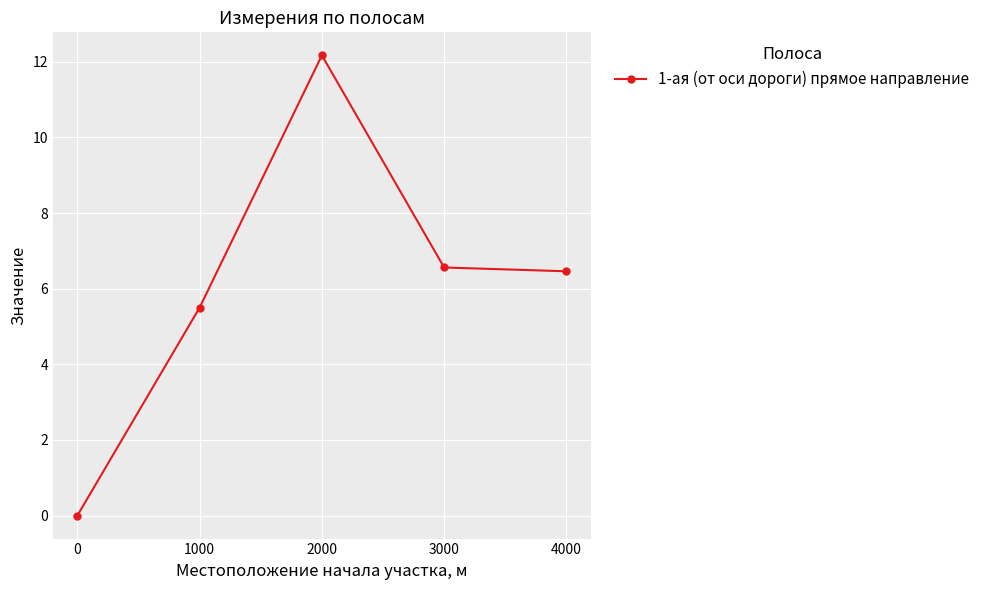

Where does the data first go above 6?

2000